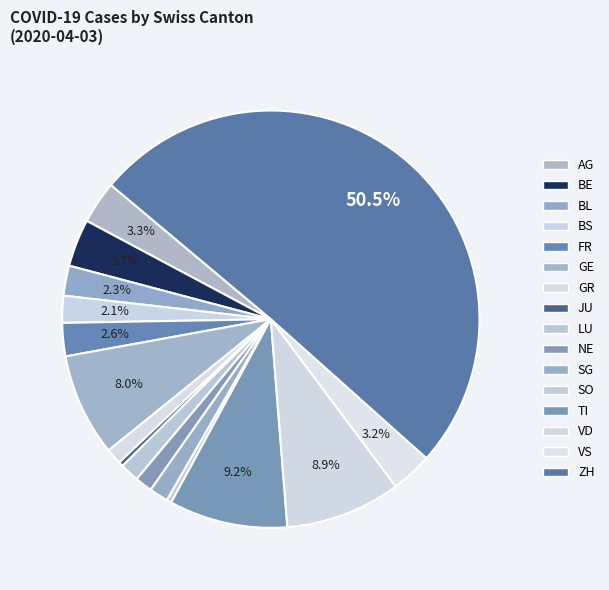

What is the largest slice in the pie chart?

ZH